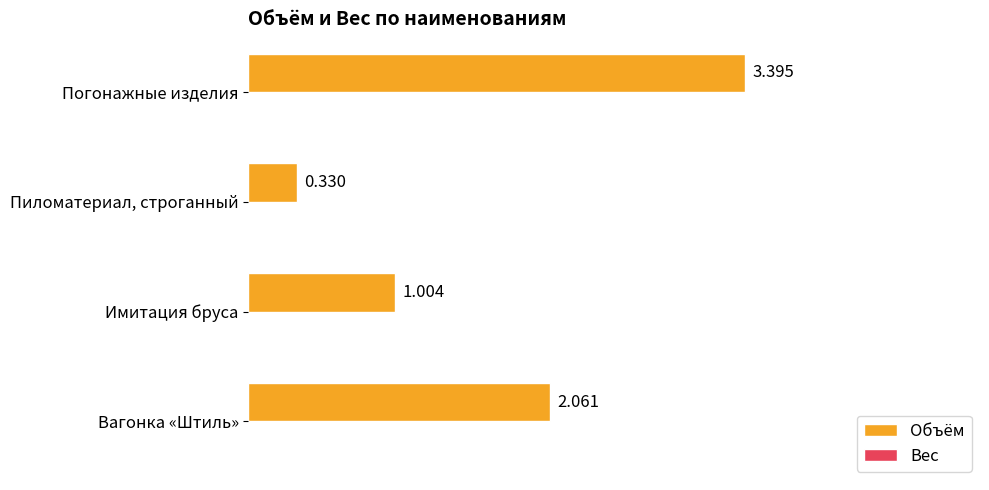

Between Погонажные изделия and Имитация бруса, which is larger?

Погонажные изделия